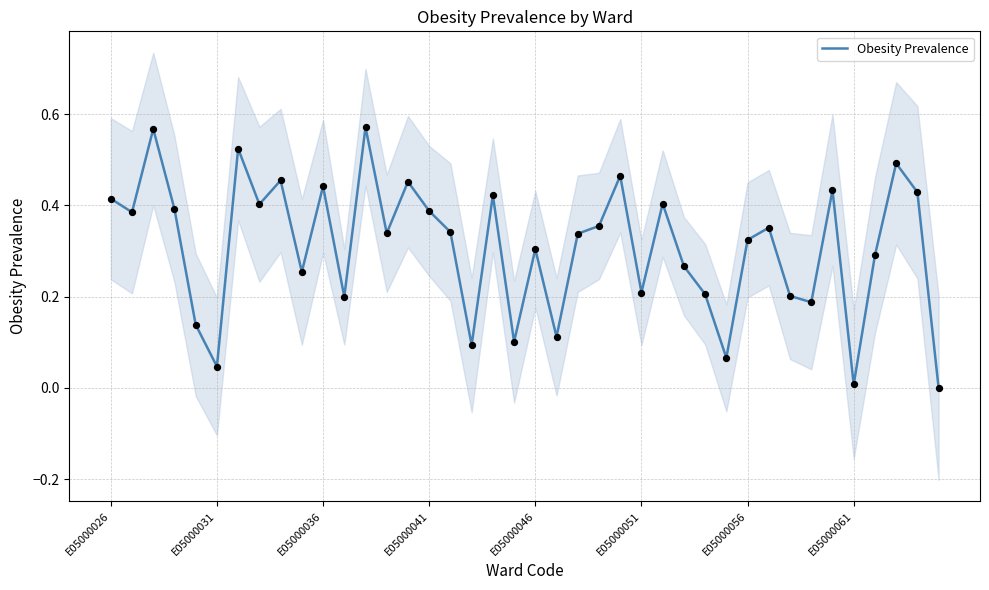

The Obesity Prevalence series shows 0.1 at E05000056. True or false?

False